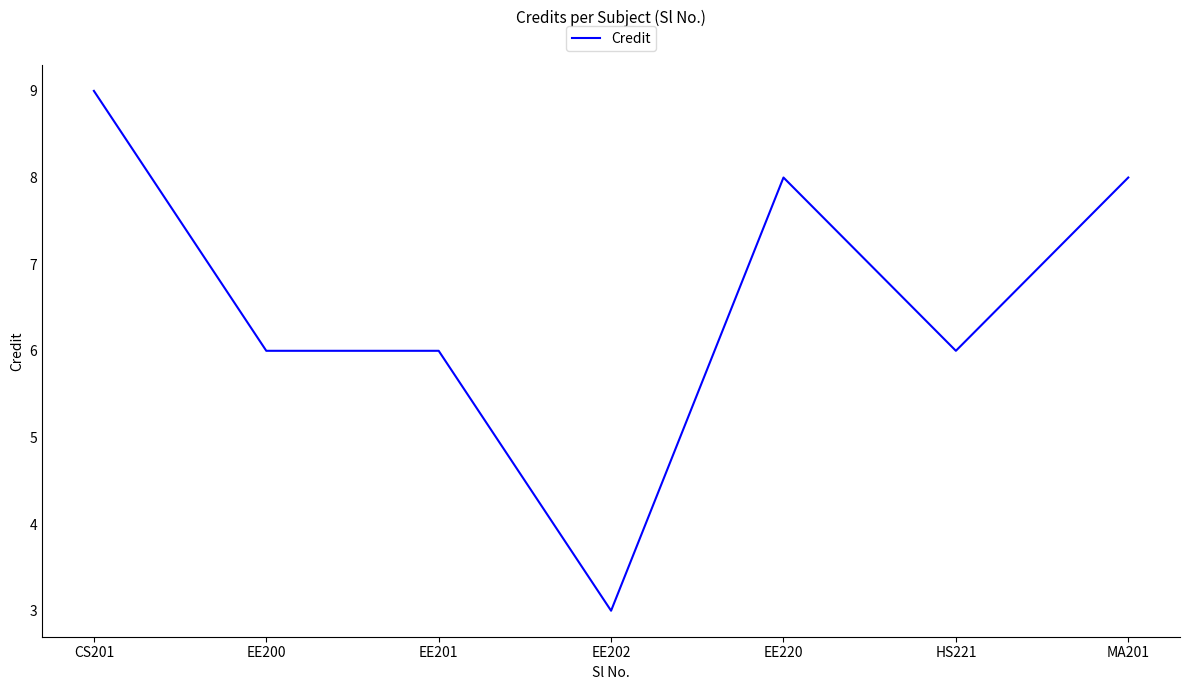

What is the sum of the values at MA201 and EE202?

11